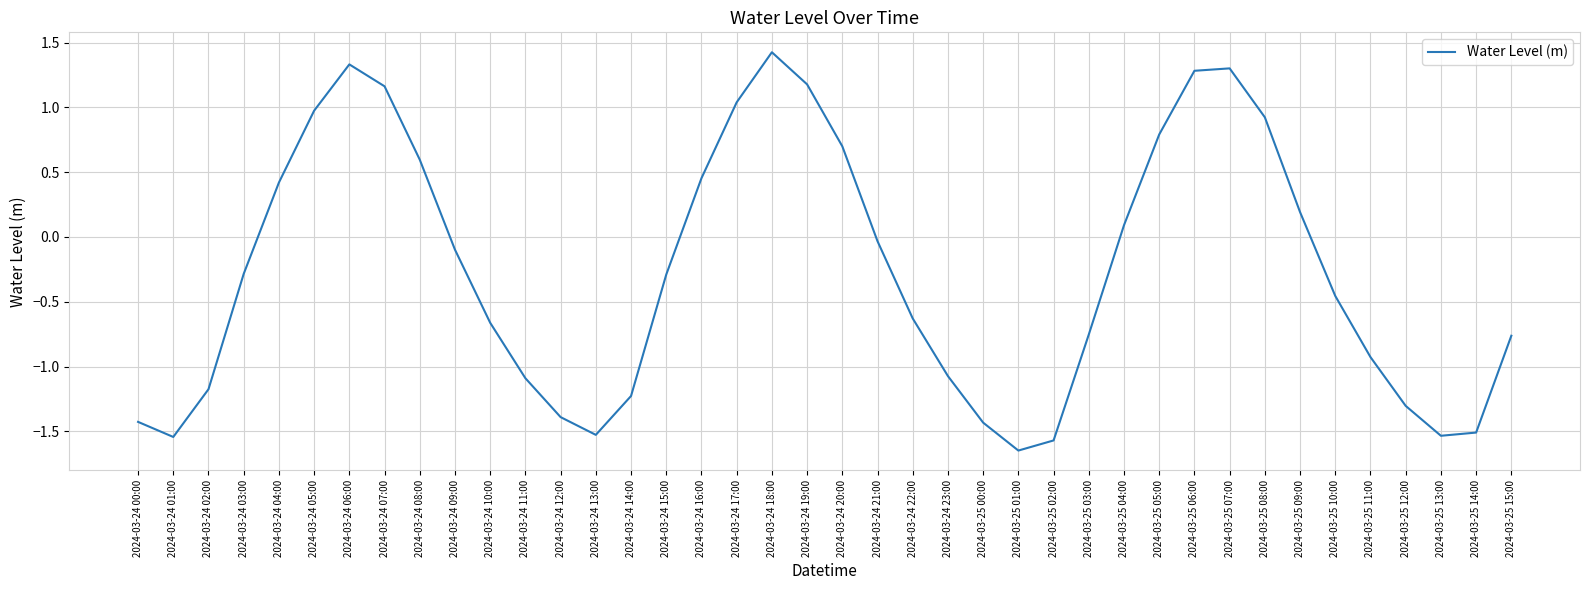

True or false: the data shows -0.2 at 2024-03-25 03:00.

False